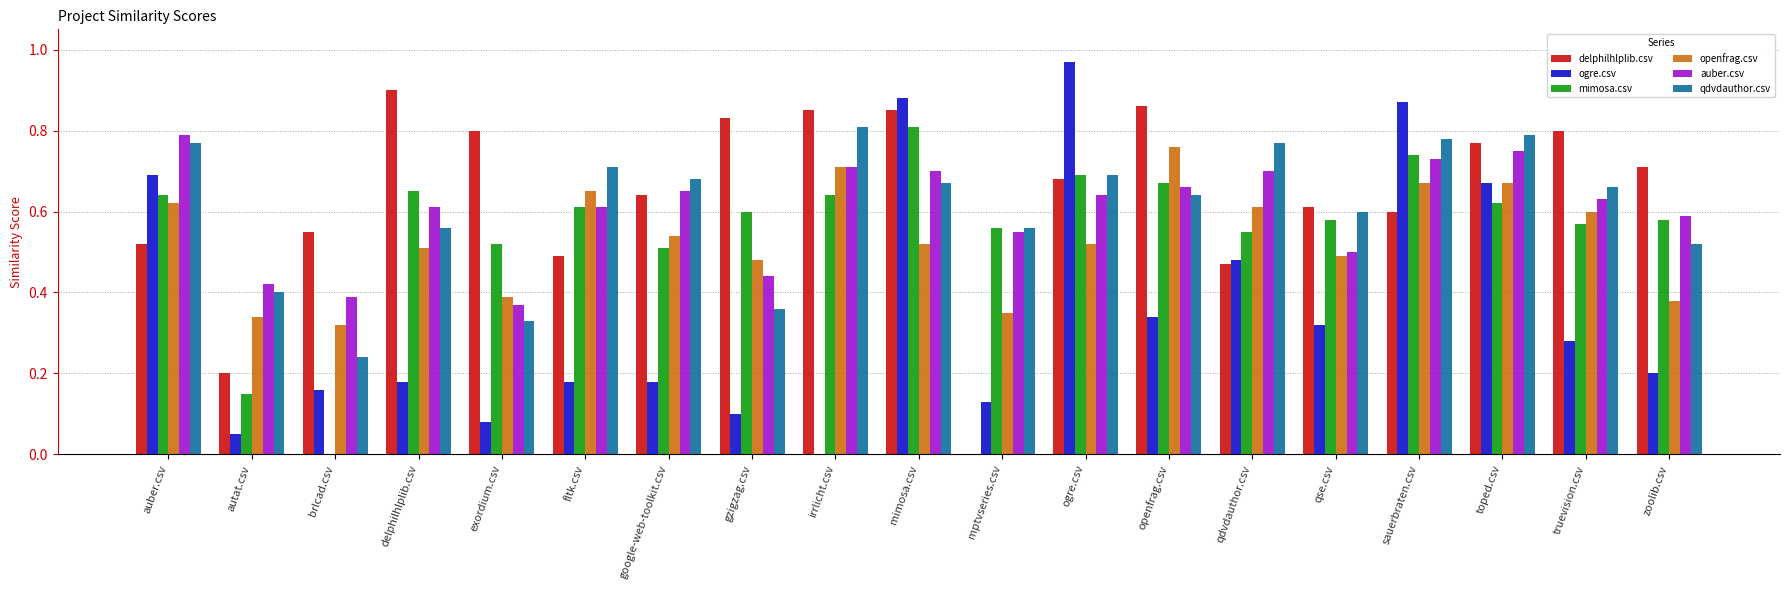

Is it true that auber.csv equals 1.1 at irrlicht.csv?

False